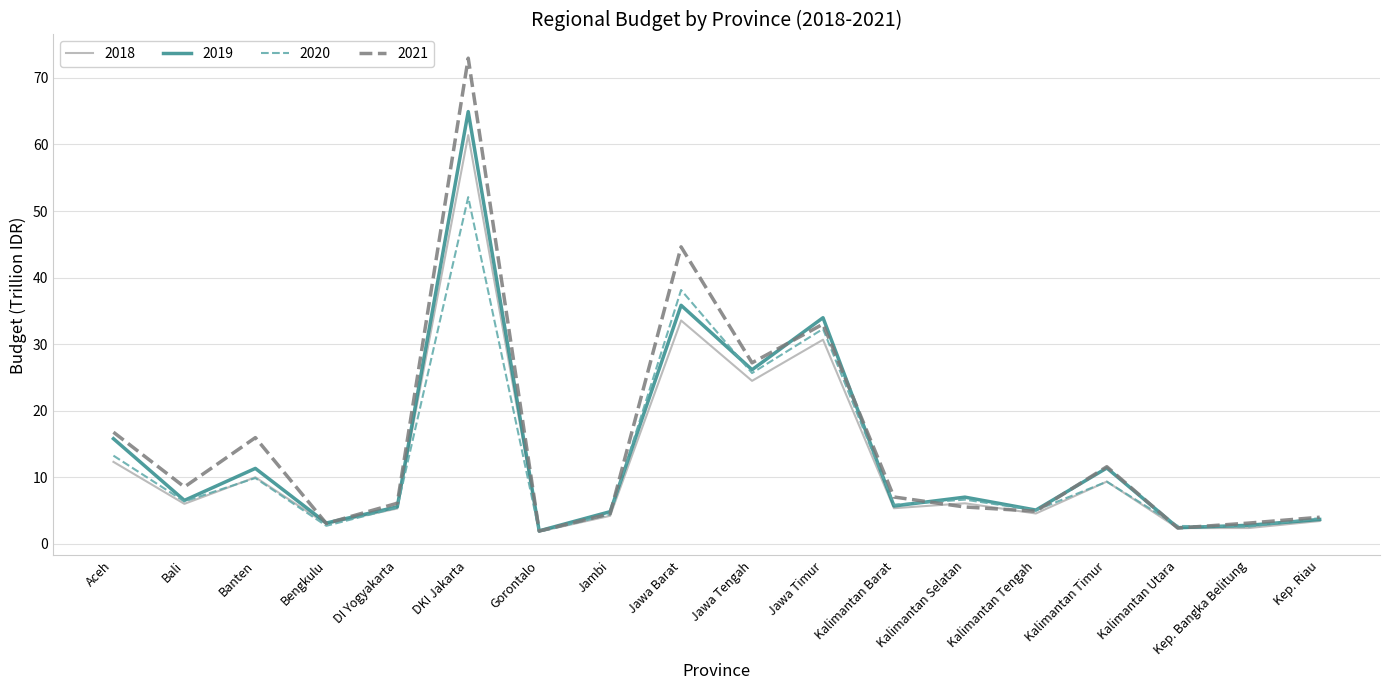

Count the number of data series in this chart.

4